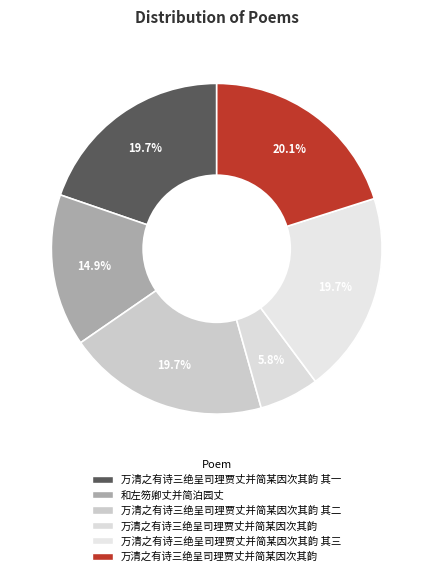

How many segments does this pie chart have?

6